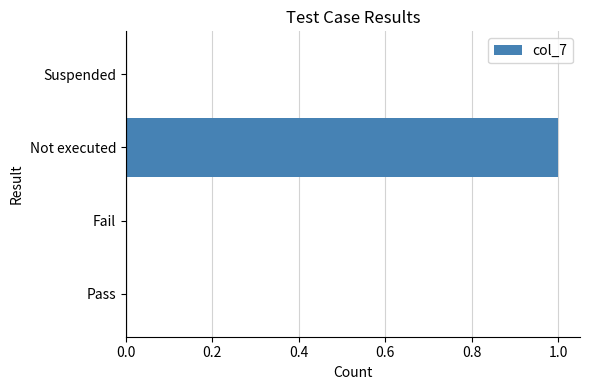

Which has a higher value, Not executed or Pass?

Not executed